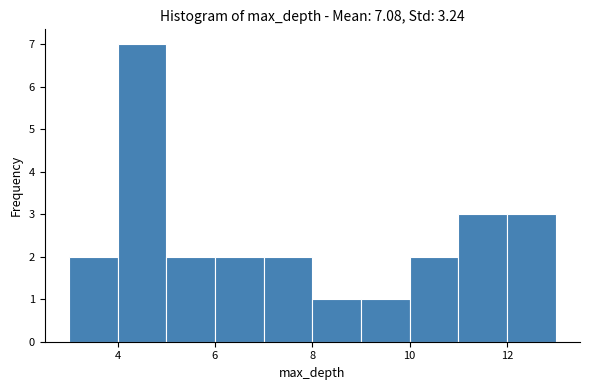

Reading left to right, list every bar in this chart as the range it spans on the x-axis followed by its height. The values are not printed on the chart, so give them approximately, as read against the axis.

3 to 4: 2
4 to 5: 7
5 to 6: 2
6 to 7: 2
7 to 8: 2
8 to 9: 1
9 to 10: 1
10 to 11: 2
11 to 12: 3
12 to 13: 3